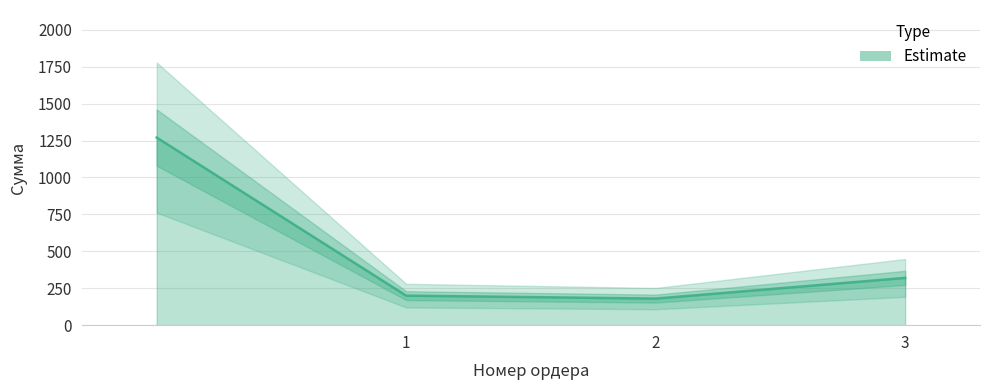

What is the change in value from  to 1?

-1070